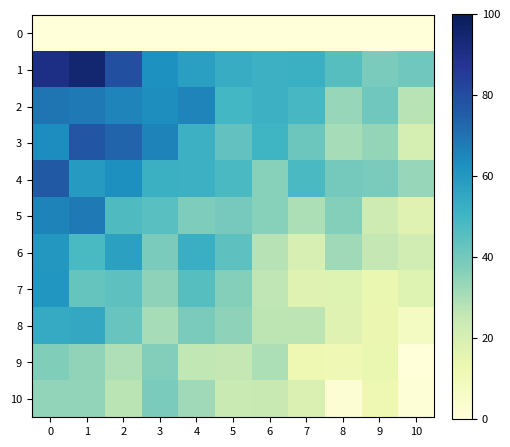

At 4, list the series in order from smallest to largest.

0, 9, 10, 5, 8, 7, 3, 4, 6, 1, 2